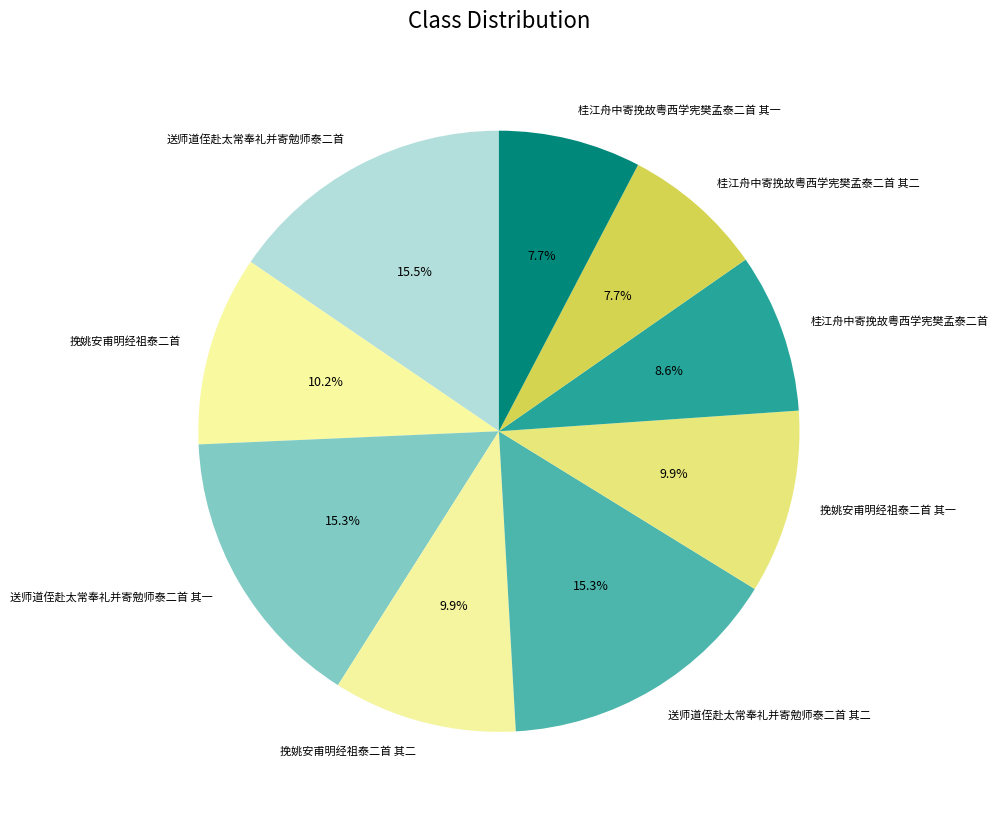

Which has a higher value, 桂江舟中寄挽故粤西学宪樊孟泰二首 其一 or 桂江舟中寄挽故粤西学宪樊孟泰二首?

桂江舟中寄挽故粤西学宪樊孟泰二首